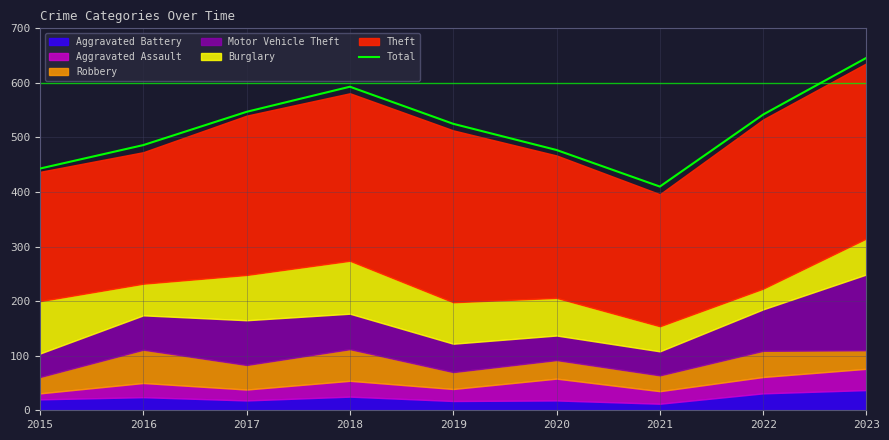

List the labels in order of value, largest first.

2023, 2018, 2017, 2022, 2019, 2016, 2020, 2015, 2021